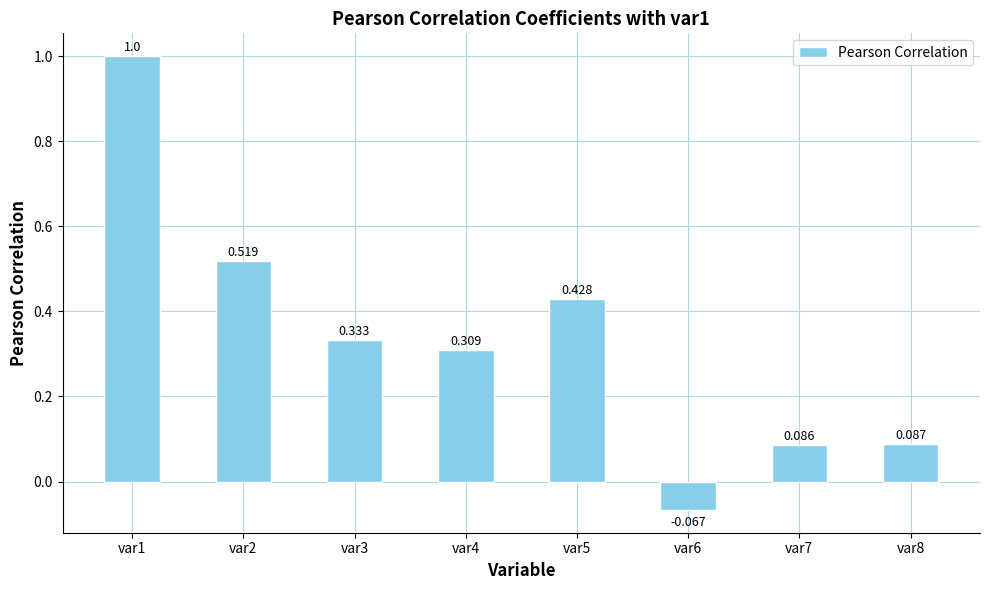

Reading right to left, transcribe all the data shown in this chart.

var8=0.1	var7=0.1	var6=-0.1	var5=0.4	var4=0.3	var3=0.3	var2=0.5	var1=1.0